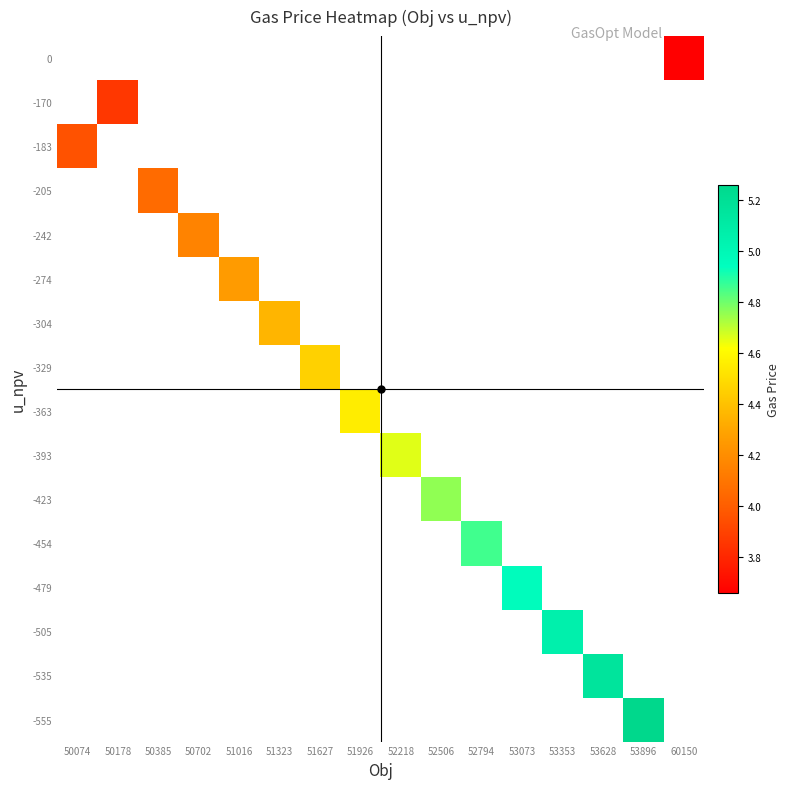

Which label corresponds to the largest value in the chart?

53896